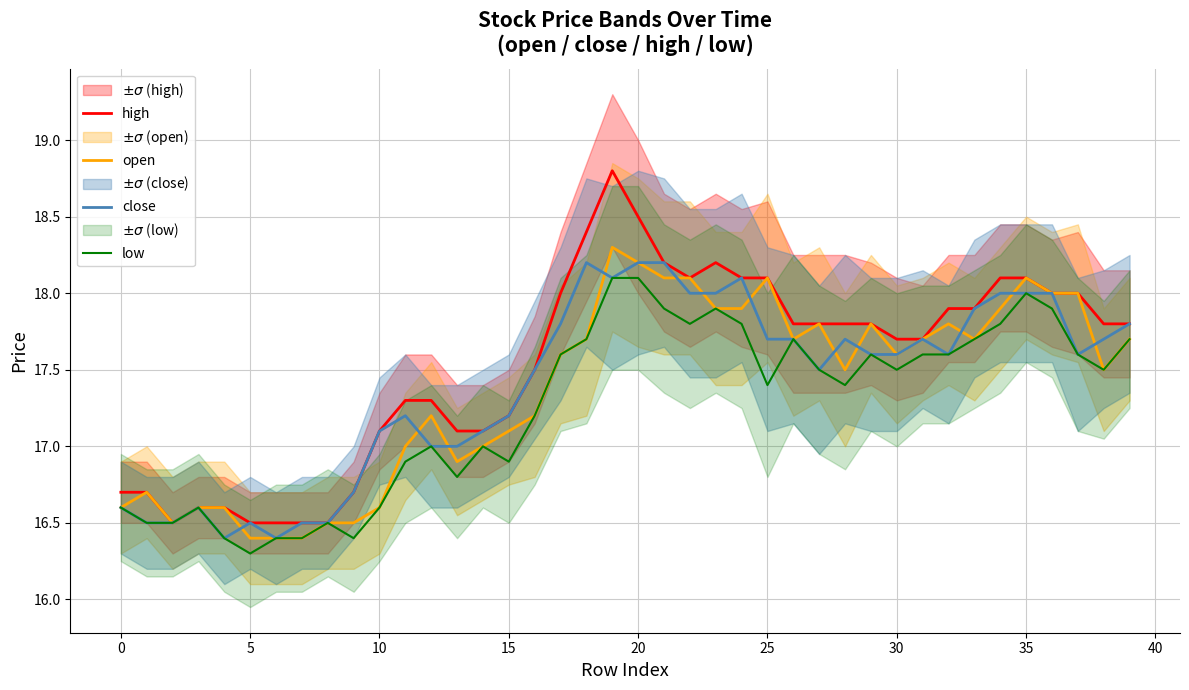

What is the maximum value for open?

18.3